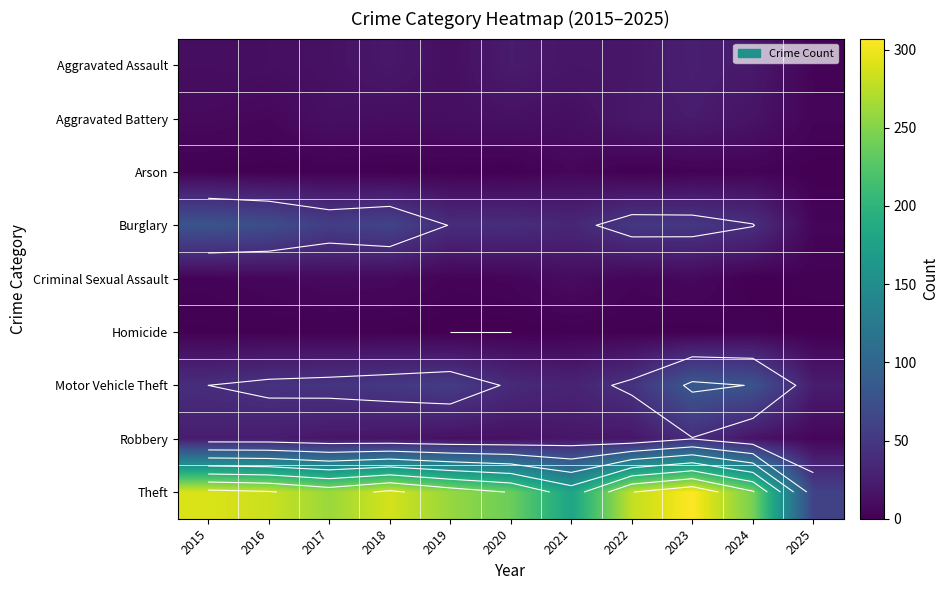

List the series in order of their peak value, lowest first.

Homicide, Arson, Criminal Sexual Assault, Aggravated Battery, Aggravated Assault, Robbery, Burglary, Motor Vehicle Theft, Theft